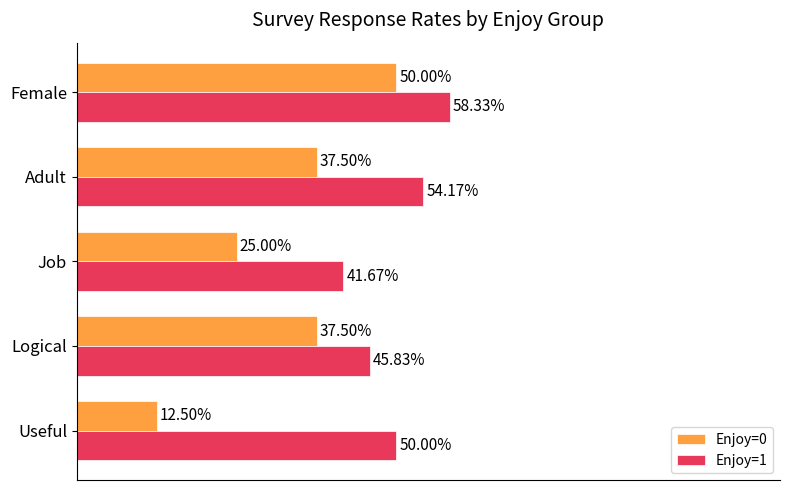

Which series changed the most between Logical and Job?

Enjoy=0